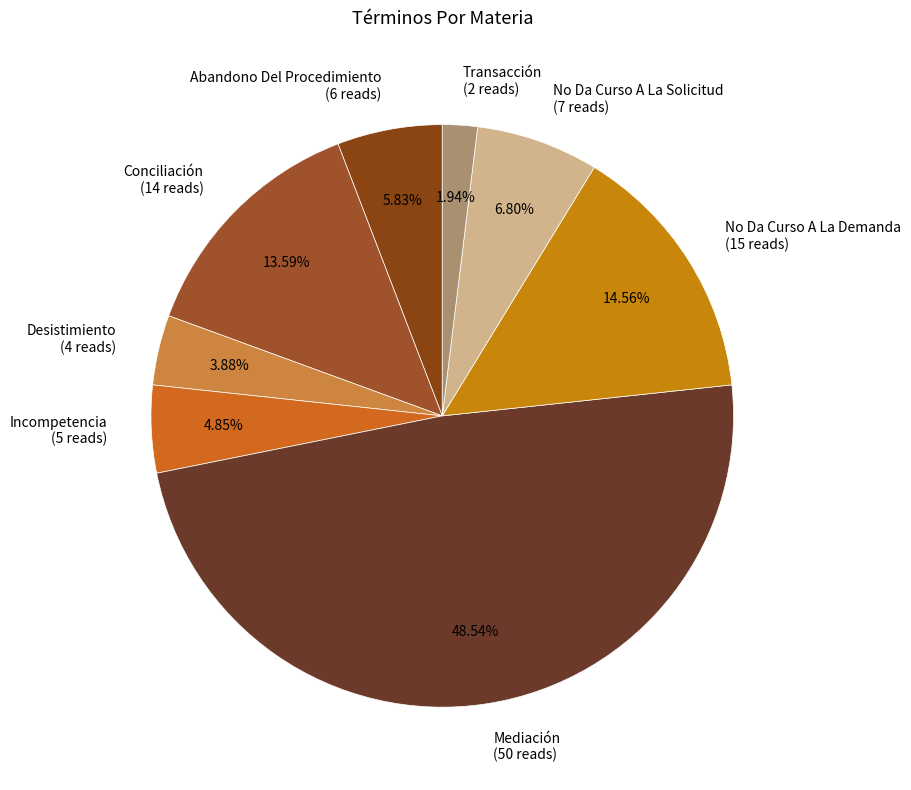

Which has a higher value, Transacción or Conciliación?

Conciliación